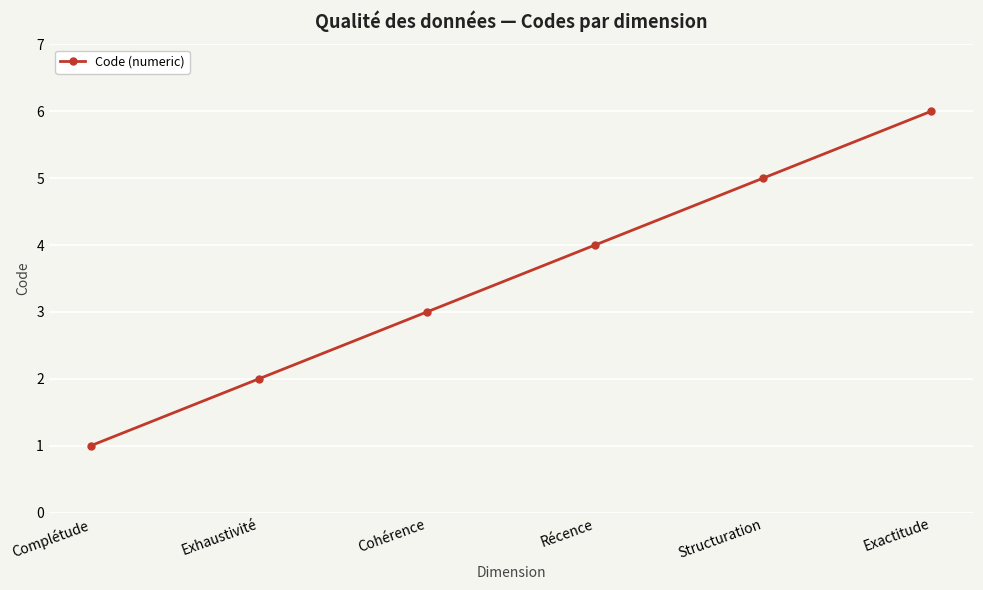

What is the average value?

4